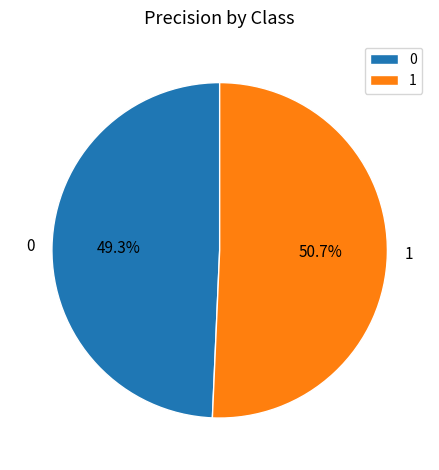

Is there any slice that represents more than half of the pie?

Yes